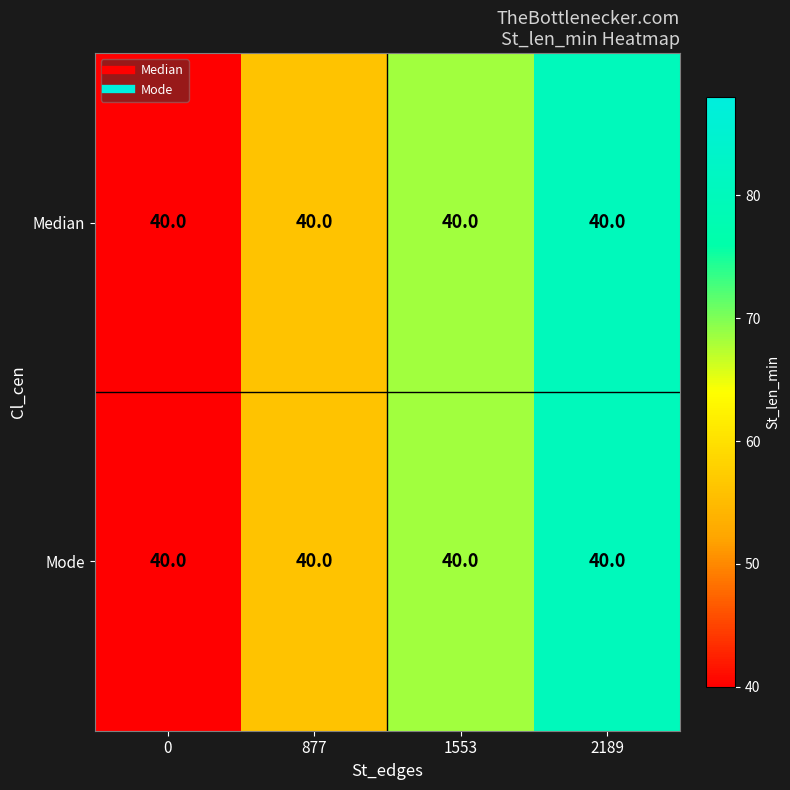

Where is Mode nearest to the value 60?

877